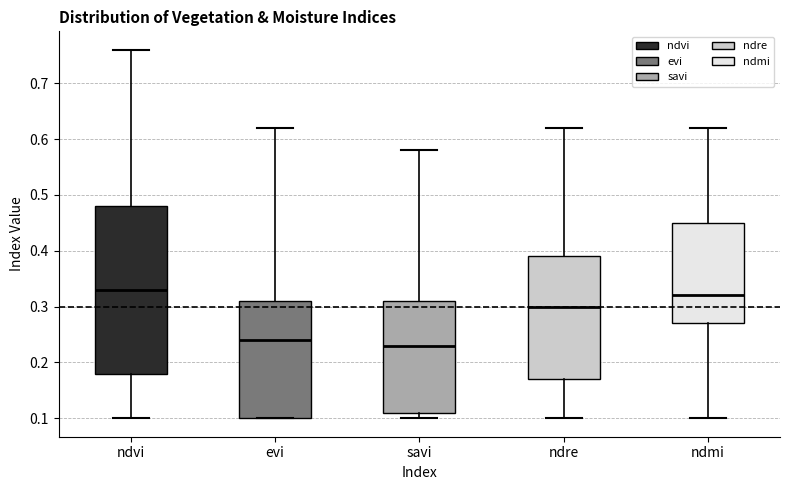

Where does the upper whisker of the box for evi end on the y-axis? The values are not printed on the chart, so give them approximately, as read against the axis.

0.62